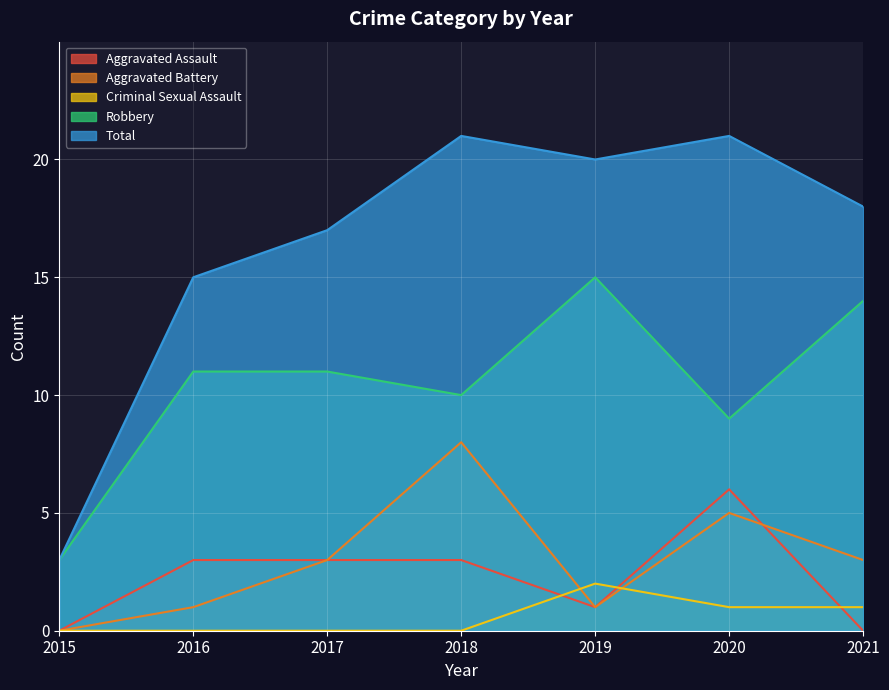

What is the difference between the highest and lowest values at 2018?

21